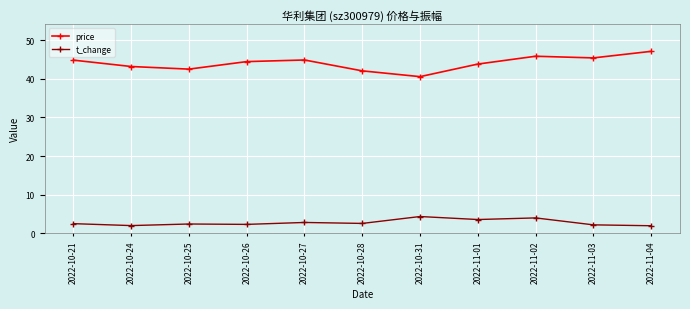

What is the spread (max minus min) of values at 2022-10-26?

42.2